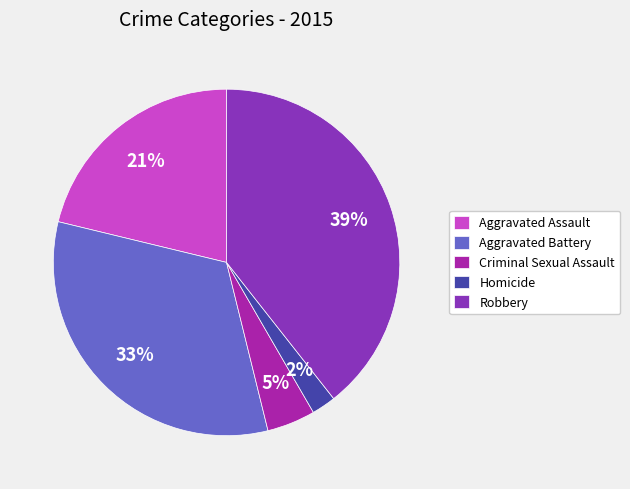

Count the number of slices in the pie.

5